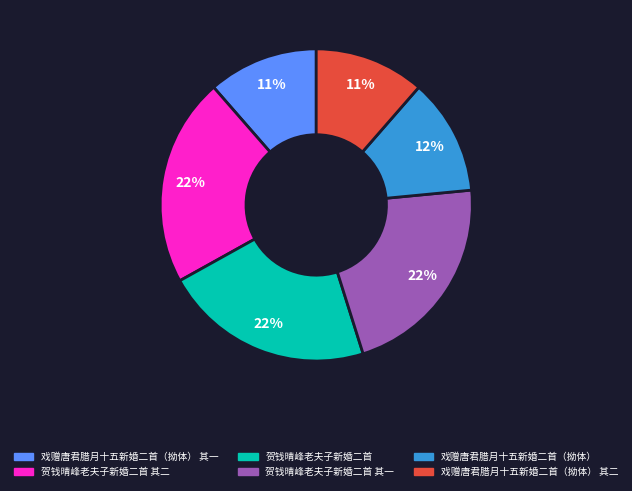

To the nearest percent, what portion does 贺钱晴峰老夫子新婚二首 其一 represent?

22%